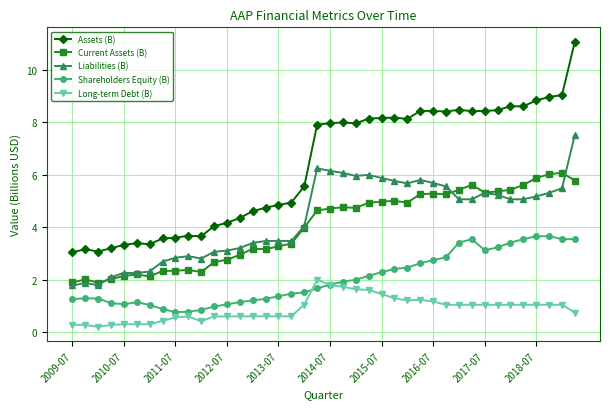

Which series has the largest total across all categories?

Assets (B)